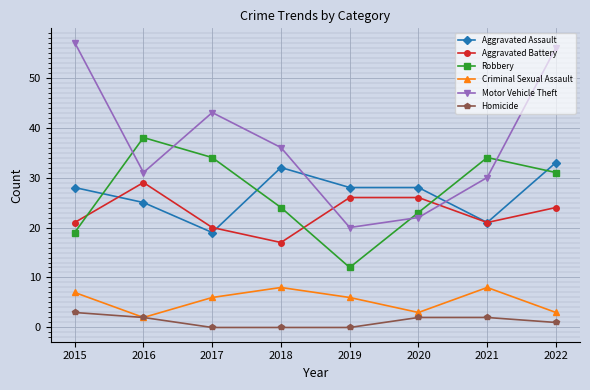

Reading right to left, transcribe all the data shown in this chart.

Aggravated Assault: 2022=33	2021=21	2020=28	2019=28	2018=32	2017=19	2016=25	2015=28
Aggravated Battery: 2022=24	2021=21	2020=26	2019=26	2018=17	2017=20	2016=29	2015=21
Robbery: 2022=31	2021=34	2020=23	2019=12	2018=24	2017=34	2016=38	2015=19
Criminal Sexual Assault: 2022=3	2021=8	2020=3	2019=6	2018=8	2017=6	2016=2	2015=7
Motor Vehicle Theft: 2022=56	2021=30	2020=22	2019=20	2018=36	2017=43	2016=31	2015=57
Homicide: 2022=1	2021=2	2020=2	2019=0	2018=0	2017=0	2016=2	2015=3